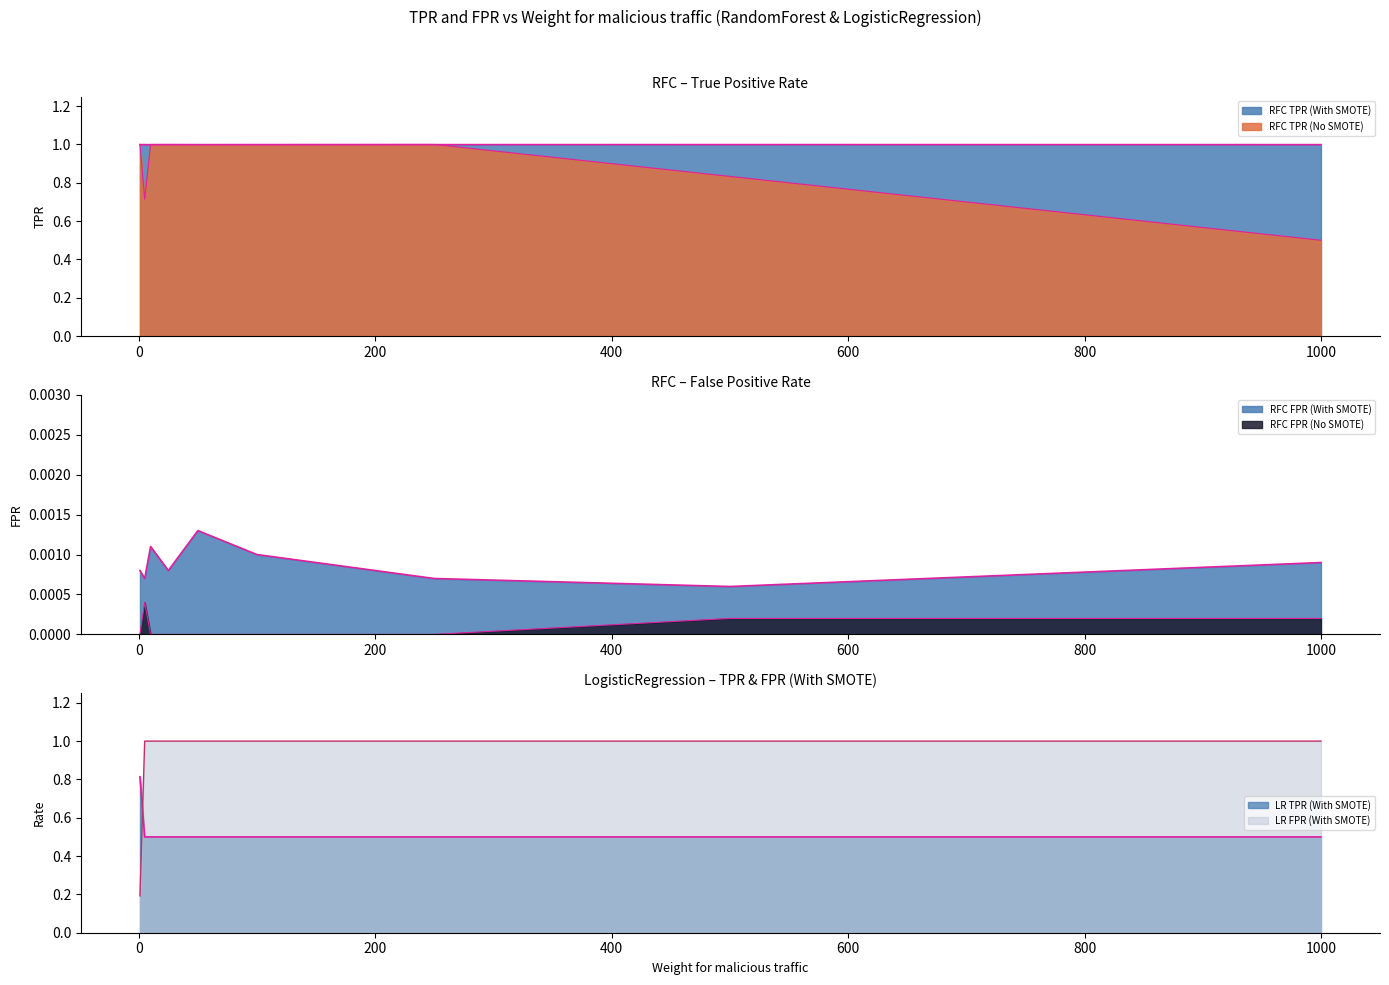

Reading left to right, extract all data points from this chart.

RFC TPR (No SMOTE): 1.0	0.7	1.0	1.0	1.0	1.0	1.0	0.8	0.5
RFC FPR (No SMOTE): 0.0	0.0	0.0	0.0	0.0	0.0	0.0	0.0	0.0
RFC TPR (With SMOTE): 1.0	1.0	1.0	1.0	1.0	1.0	1.0	1.0	1.0
RFC FPR (With SMOTE): 0.0	0.0	0.0	0.0	0.0	0.0	0.0	0.0	0.0
LR TPR (With SMOTE): 0.8	0.5	0.5	0.5	0.5	0.5	0.5	0.5	0.5
LR FPR (With SMOTE): 0.2	1.0	1.0	1.0	1.0	1.0	1.0	1.0	1.0